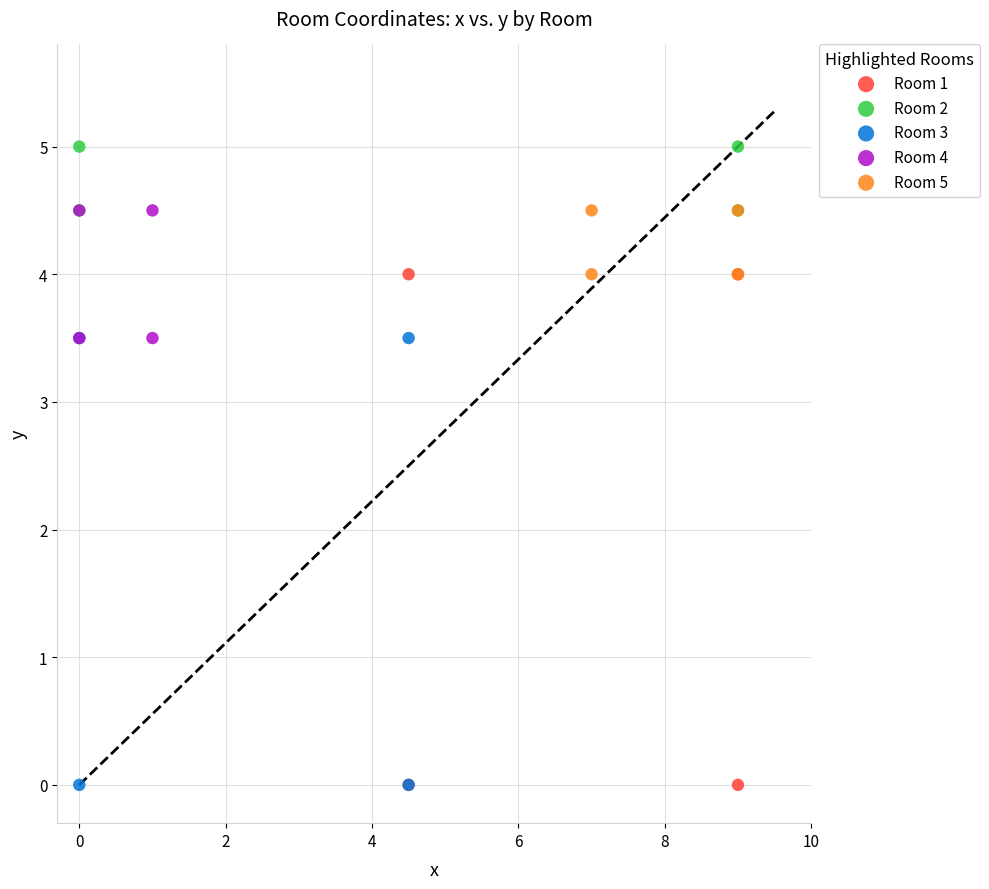

Which series contains the highest Y value?

Room 2